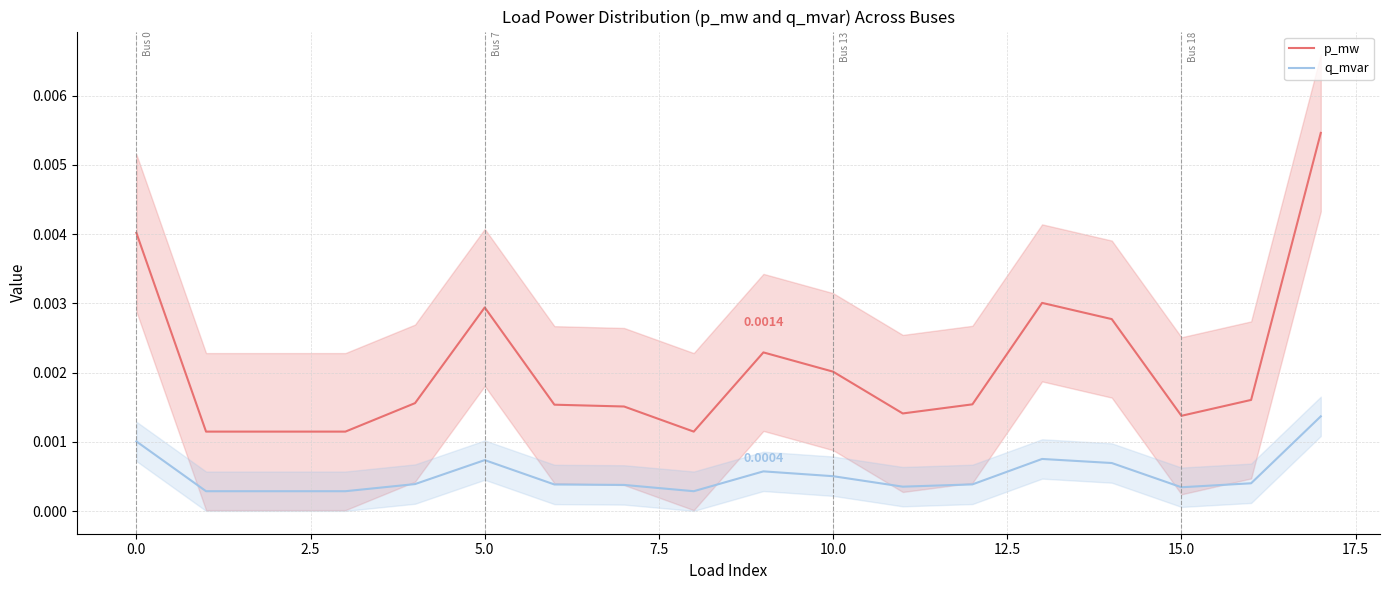

True or false: p_mw and q_mvar cross at least once.

False